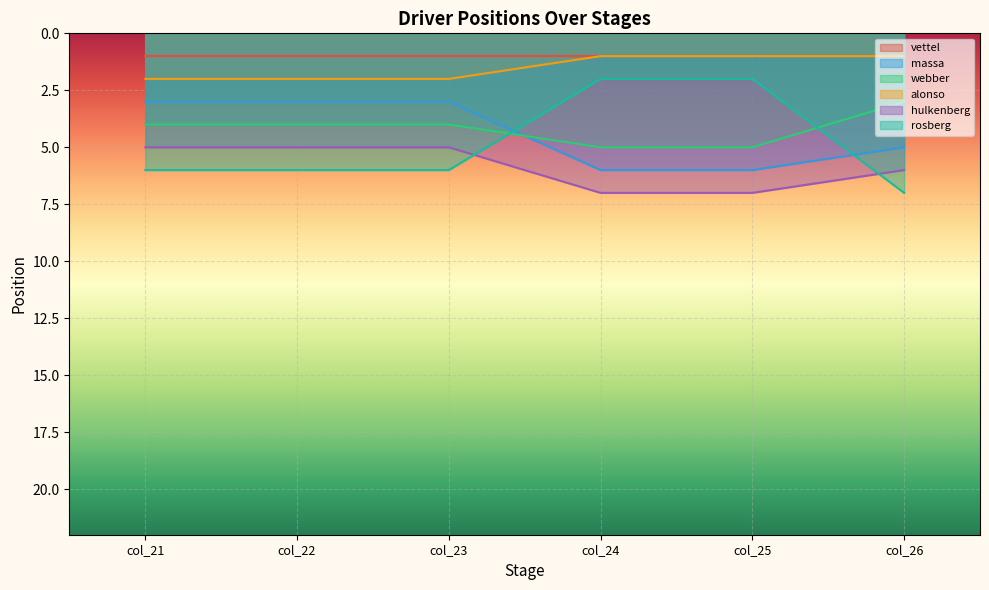

What is the spread (max minus min) of values at col_25?

6